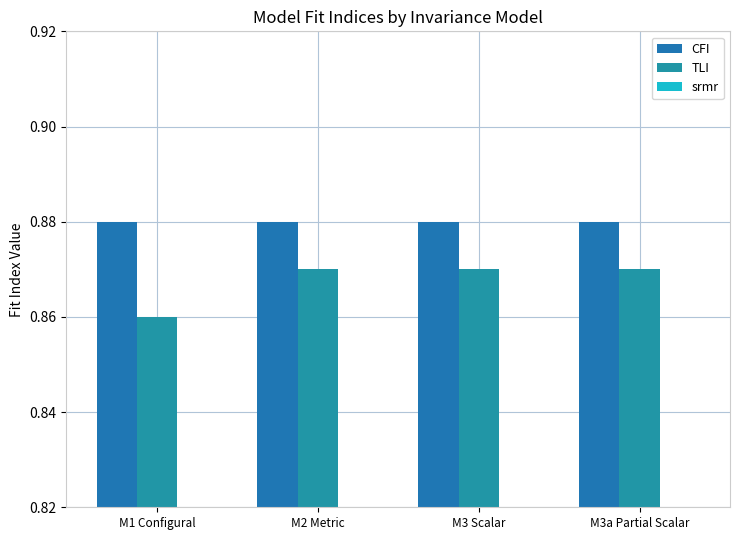

Count the number of categories in the chart.

4